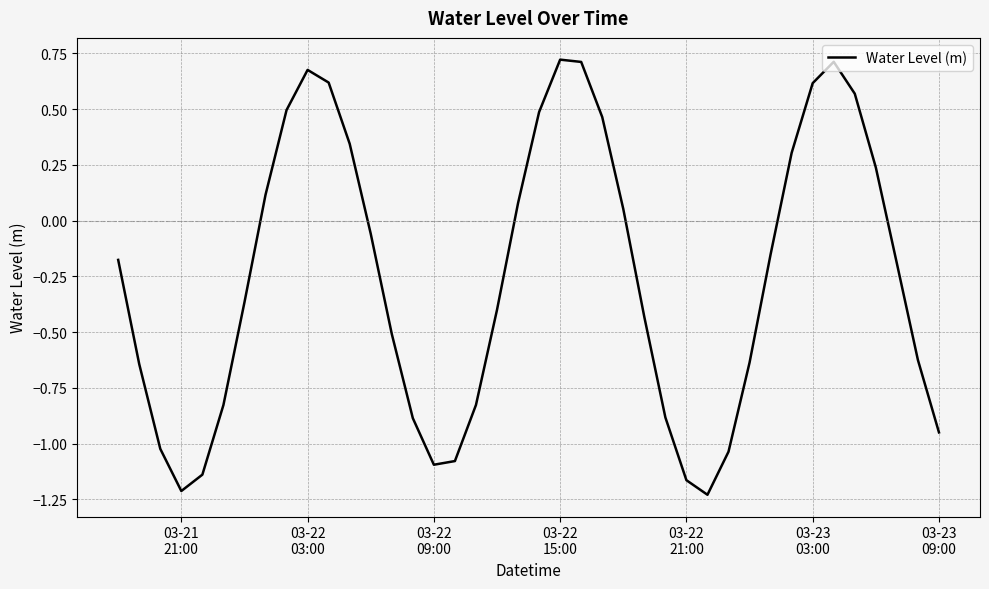

How many lines are shown in the chart?

1